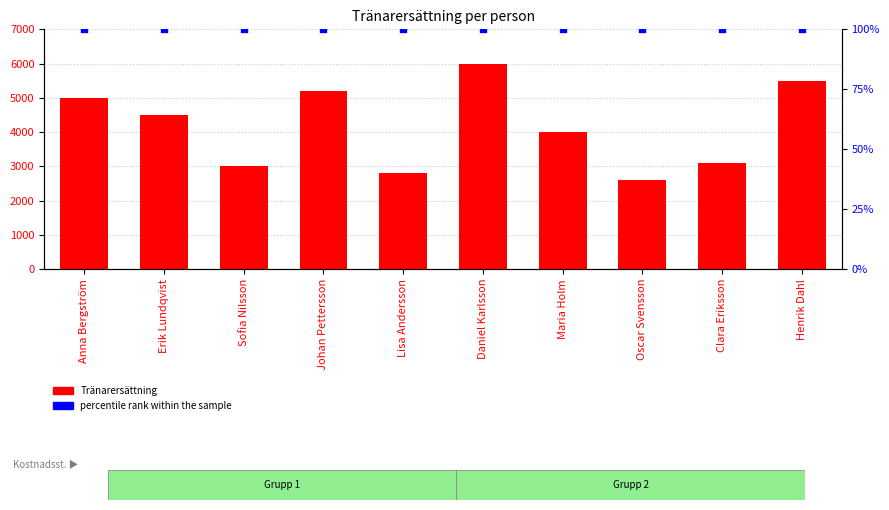

At which category is the sum across all series the highest?

Daniel Karlsson